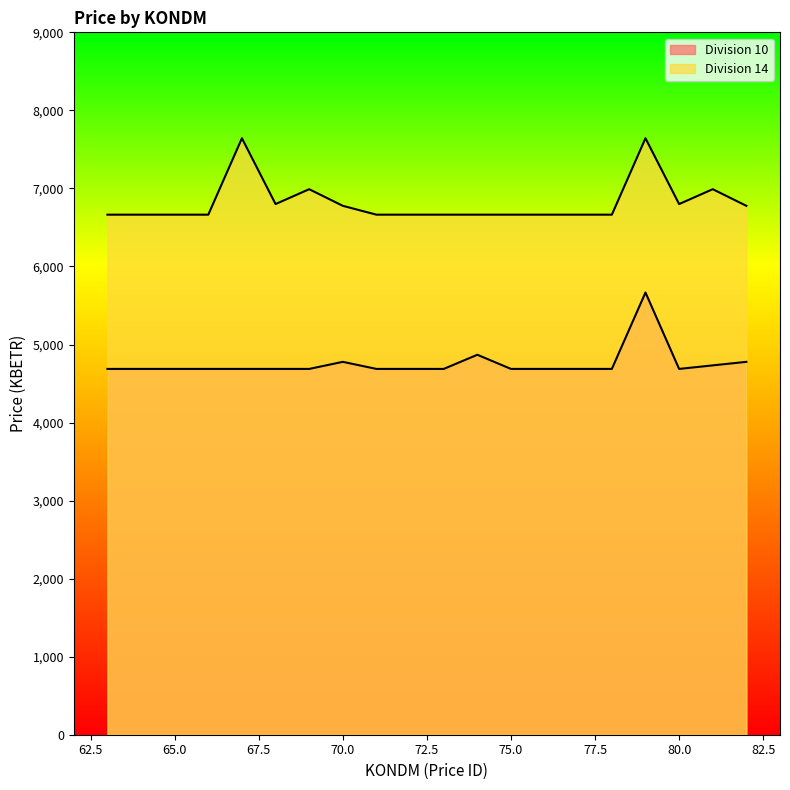

What is the difference between the highest and lowest values at 68?

2112.4